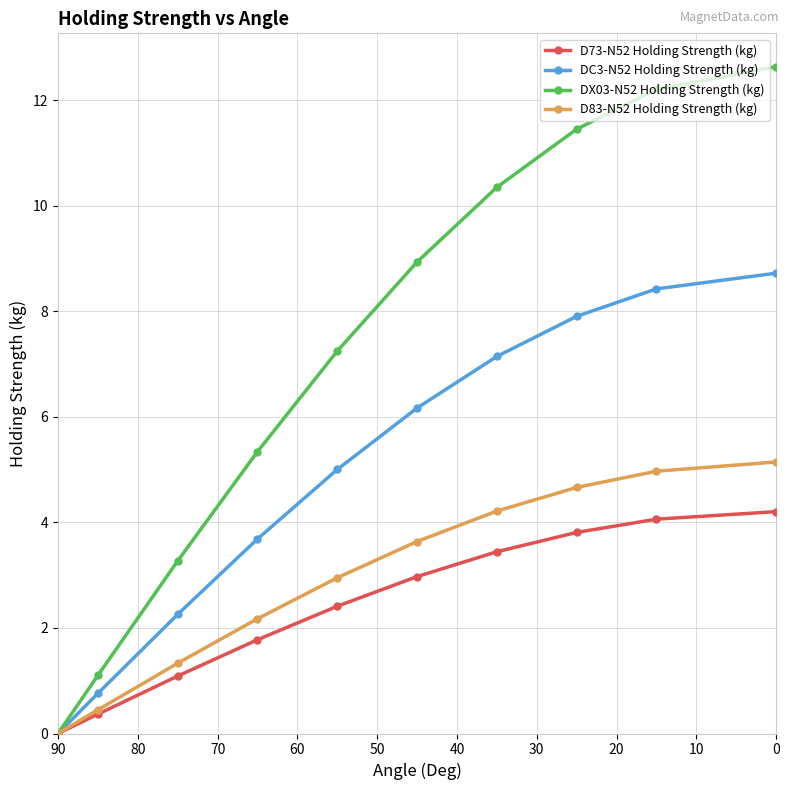

At how many categories does at least one series exceed 4?

7